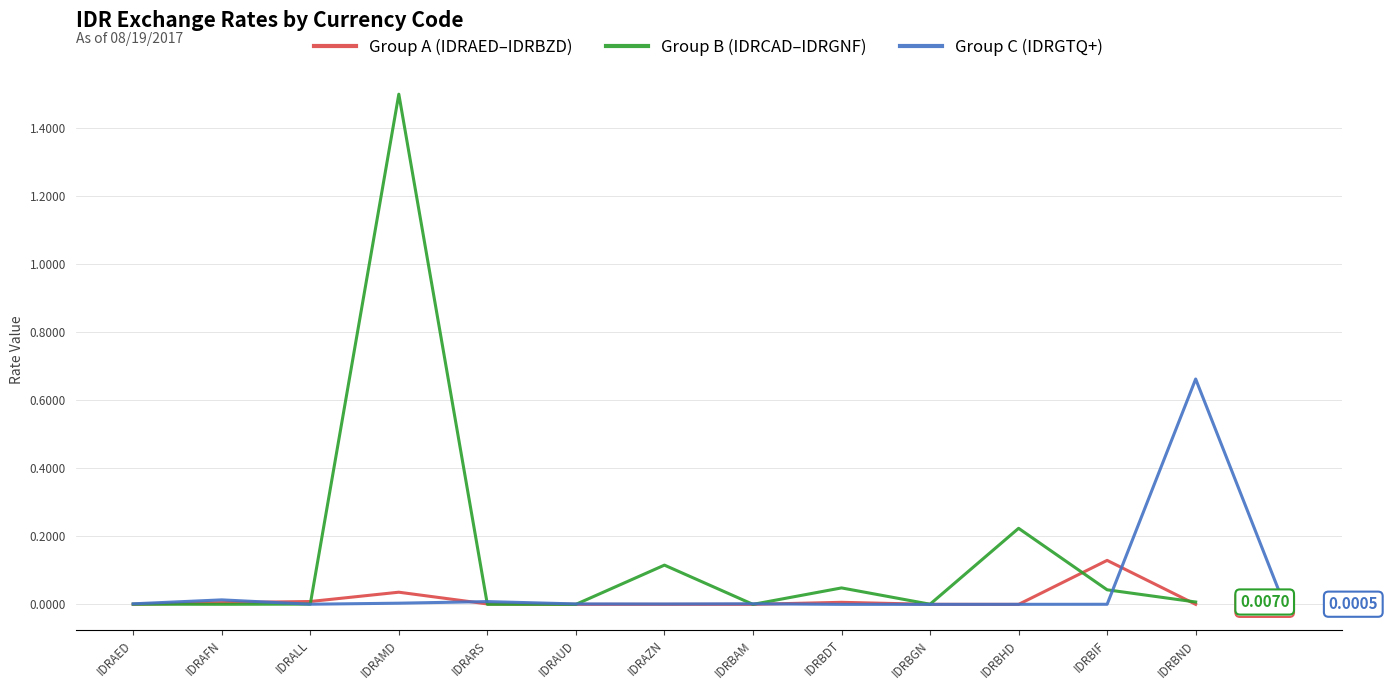

Which category has the highest value in the Group B (IDRCAD–IDRGNF) series?

IDRAMD